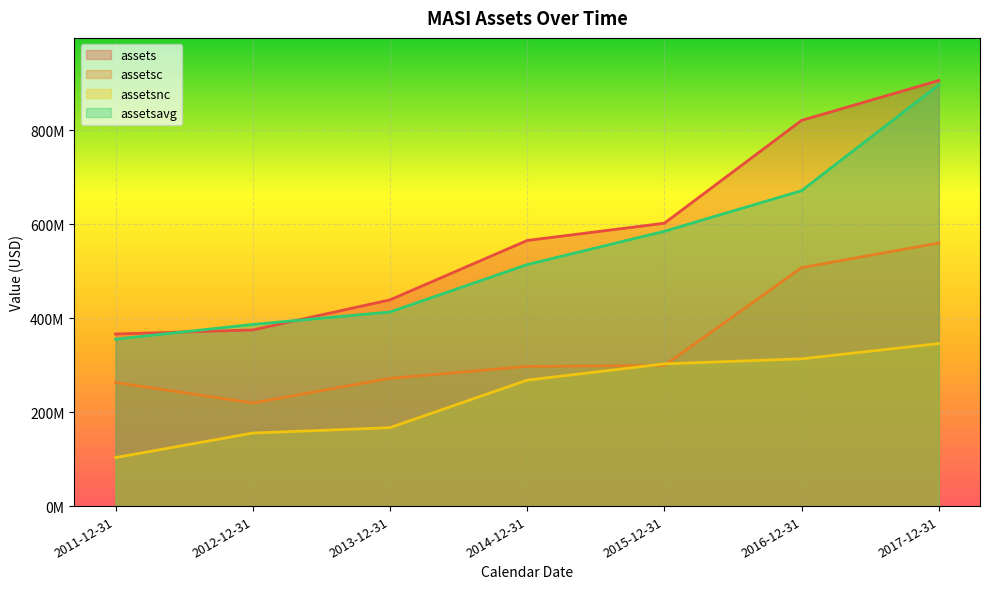

Which series has the widest spread of values?

assetsavg